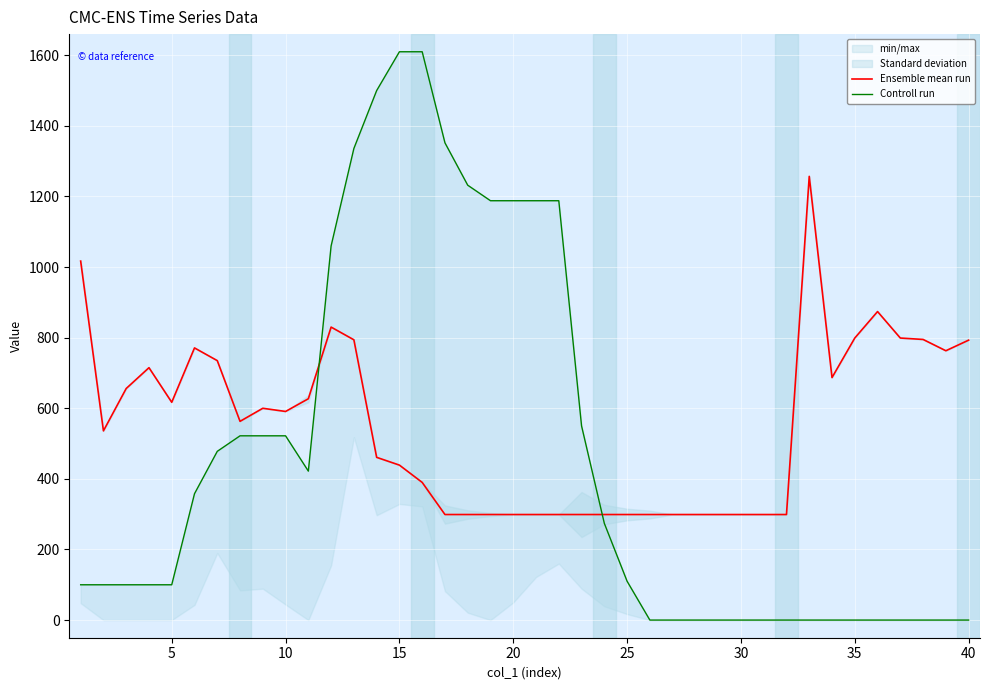

True or false: Ensemble mean run and Controll run intersect in this chart.

True